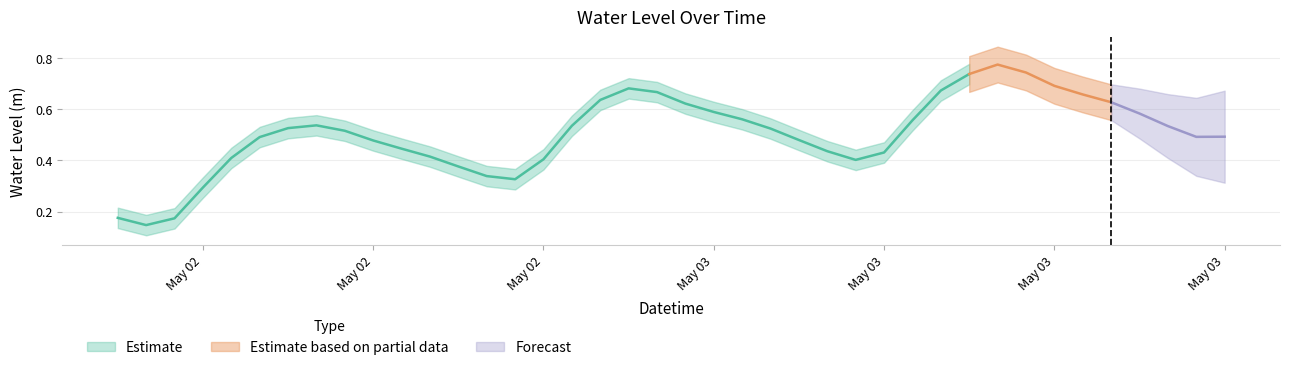

Reading left to right, transcribe all the data shown in this chart.

0.2	0.1	0.2	0.3	0.4	0.5	0.5	0.5	0.5	0.5	0.4	0.4	0.4	0.3	0.3	0.4	0.5	0.6	0.7	0.7	0.6	0.6	0.6	0.5	0.5	0.4	0.4	0.4	0.6	0.7	0.7	0.8	0.7	0.7	0.7	0.6	0.6	0.5	0.5	0.5